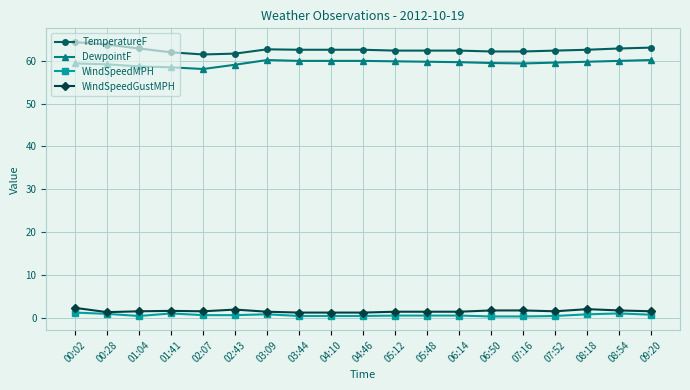

What is the sum of the WindSpeedMPH values at 02:43 and 00:02?

1.8